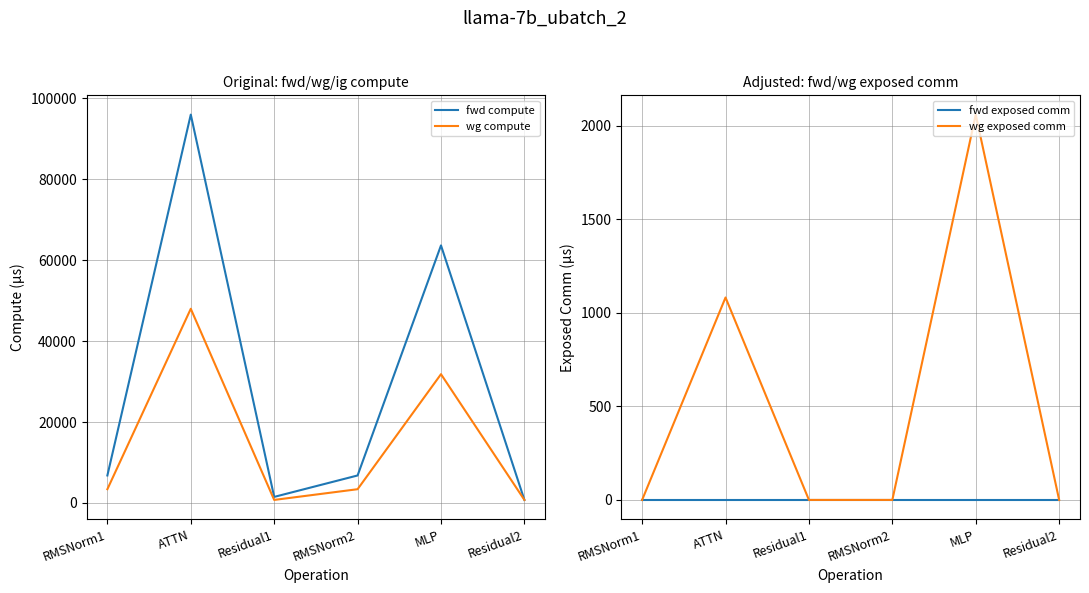

At which label does wg compute first exceed 3395?

RMSNorm1